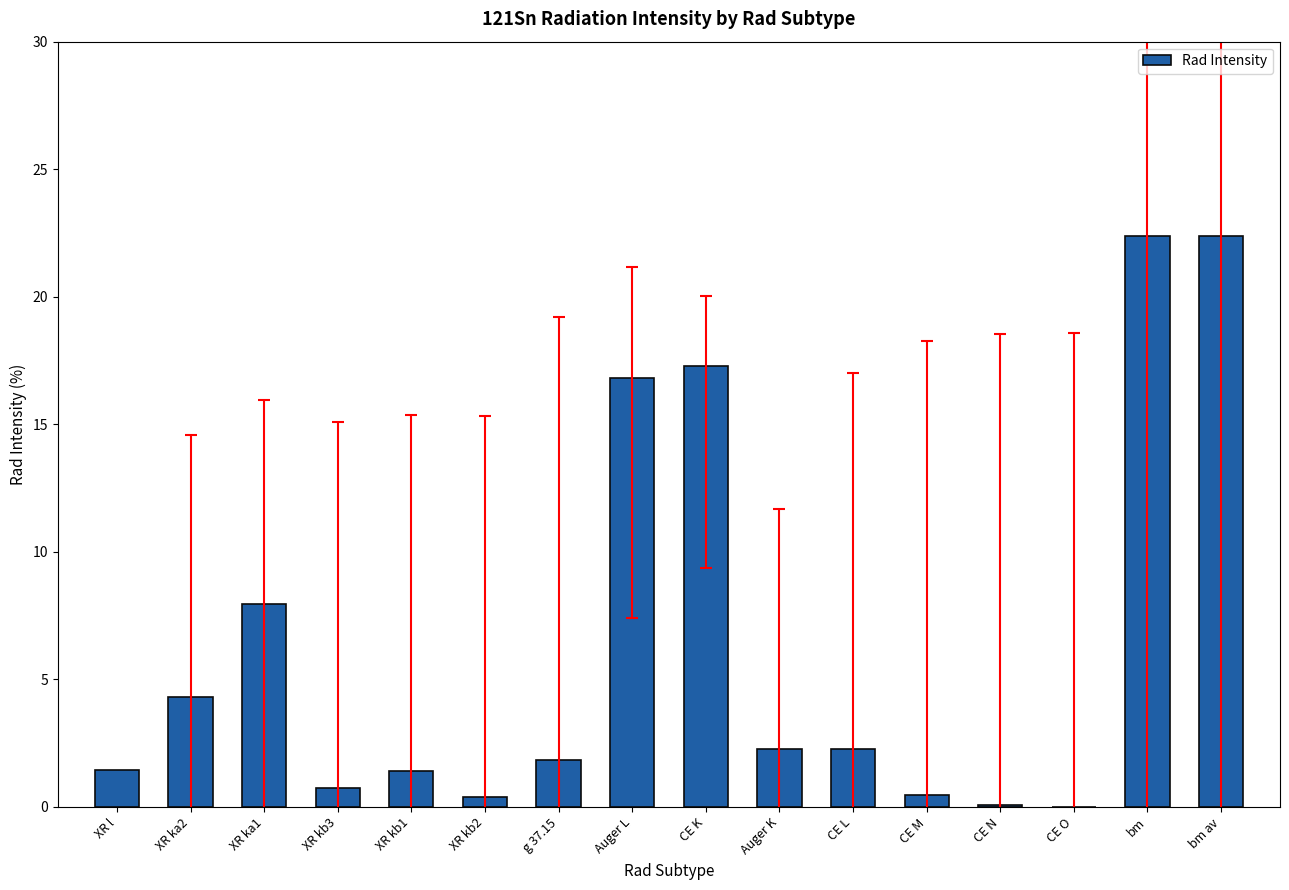

Which has a higher value, XR ka2 or Auger K?

XR ka2